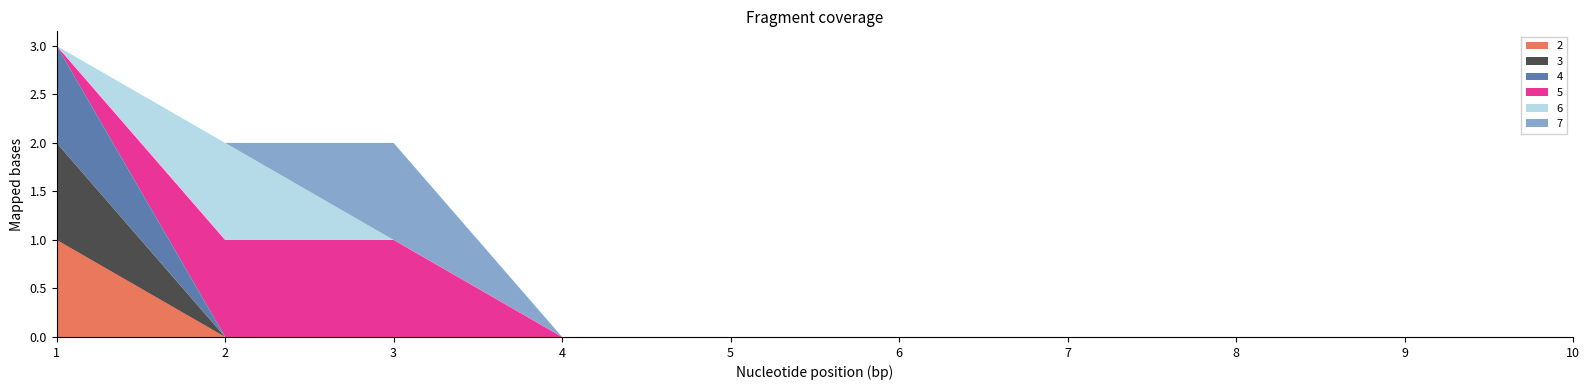

Reading left to right, what are all the values shown in this chart?

2: 1=1	2=0	3=0	4=0	5=0	6=0	7=0	8=0	9=0	10=0
3: 1=1	2=0	3=0	4=0	5=0	6=0	7=0	8=0	9=0	10=0
4: 1=1	2=0	3=0	4=0	5=0	6=0	7=0	8=0	9=0	10=0
5: 1=0	2=1	3=1	4=0	5=0	6=0	7=0	8=0	9=0	10=0
6: 1=0	2=1	3=0	4=0	5=0	6=0	7=0	8=0	9=0	10=0
7: 1=0	2=0	3=1	4=0	5=0	6=0	7=0	8=0	9=0	10=0